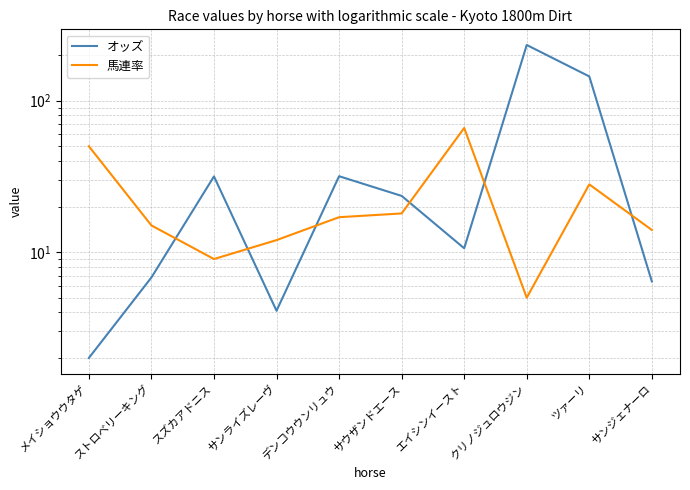

True or false: 馬連率 has more than 0 points higher than both neighbors.

True